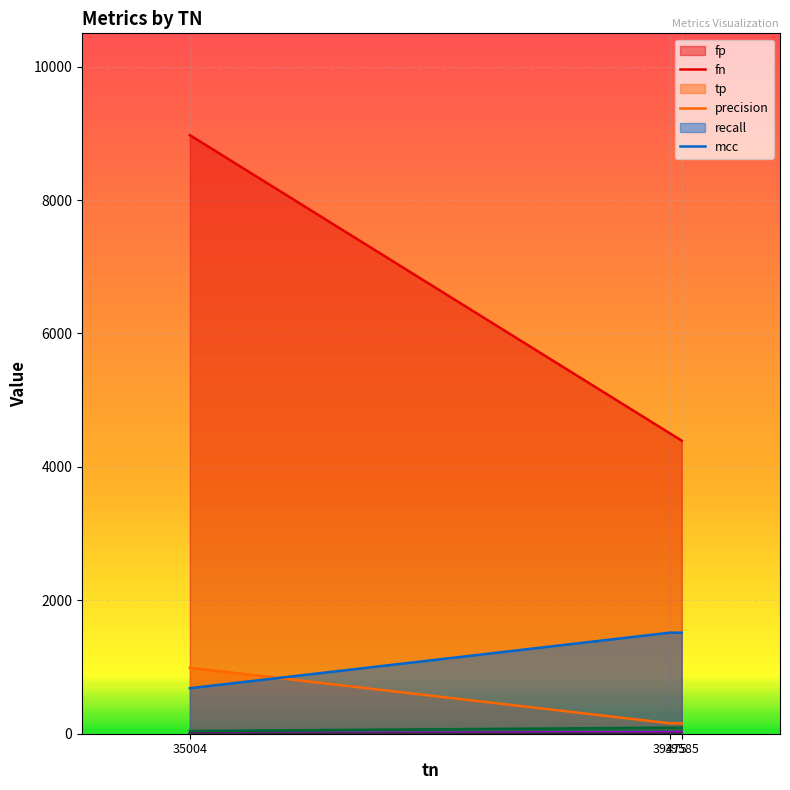

Which series has the largest total across all categories?

fp